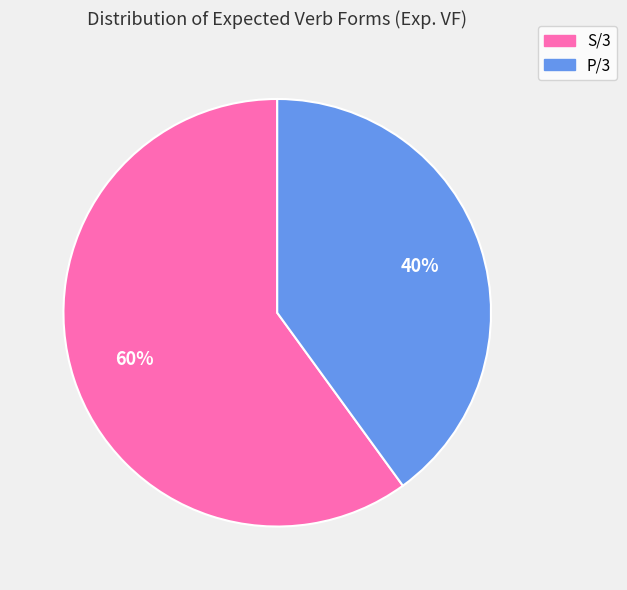

Between P/3 and S/3, which is larger?

S/3